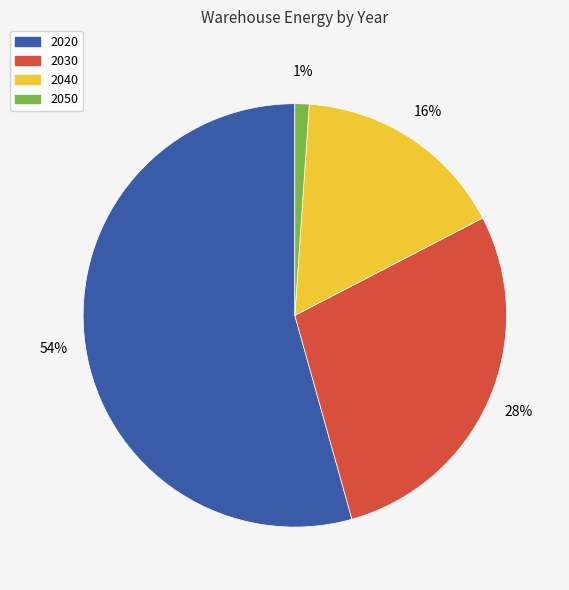

To the nearest percent, what is the average slice percentage?

25%